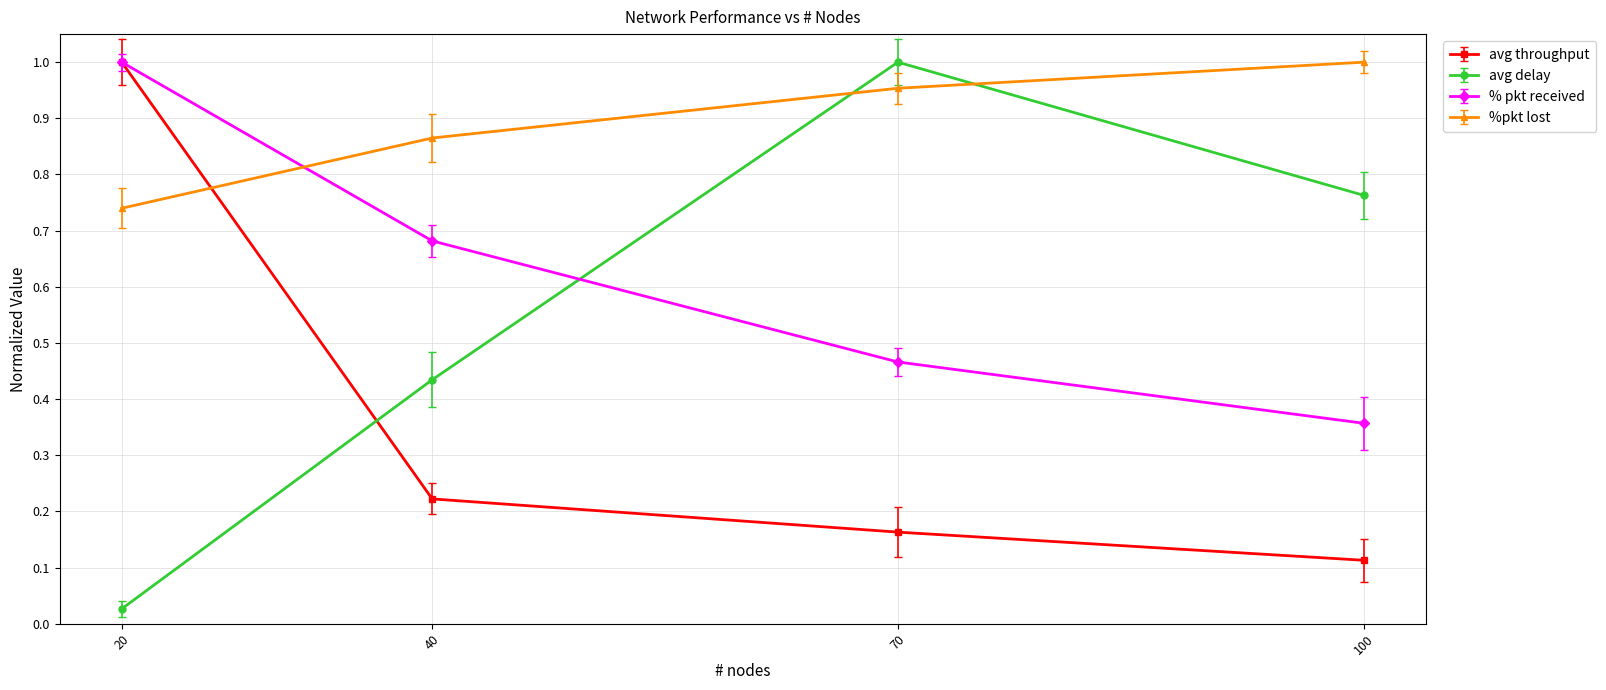

At how many categories does at least one series exceed 0?

4